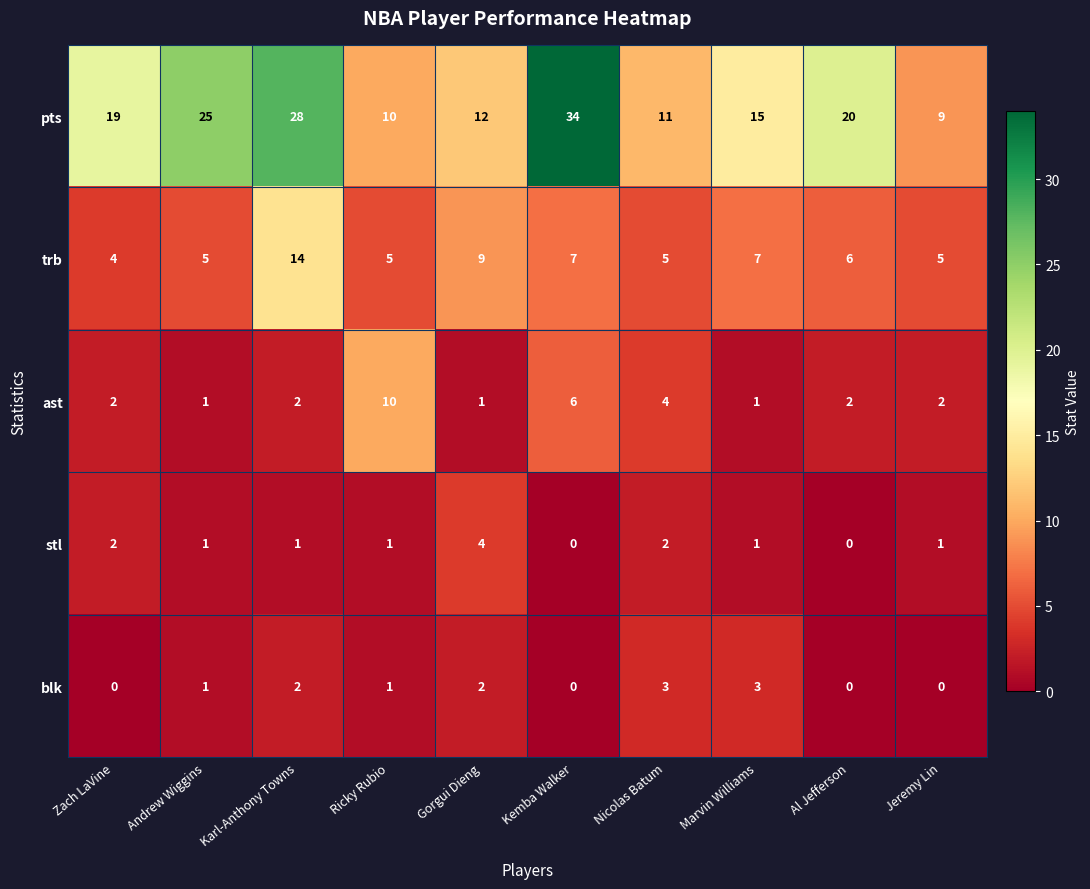

What is the spread (max minus min) of values at Al Jefferson?

20